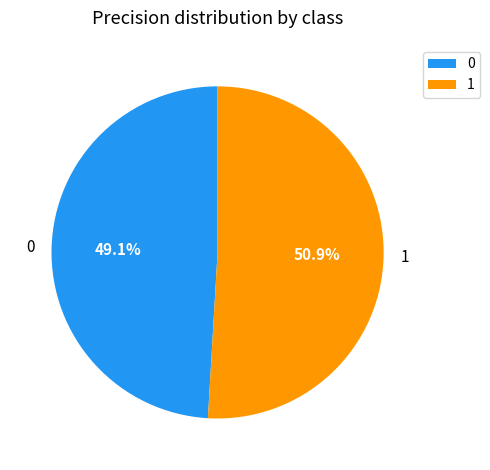

To the nearest percent, what portion does 0 represent?

49%